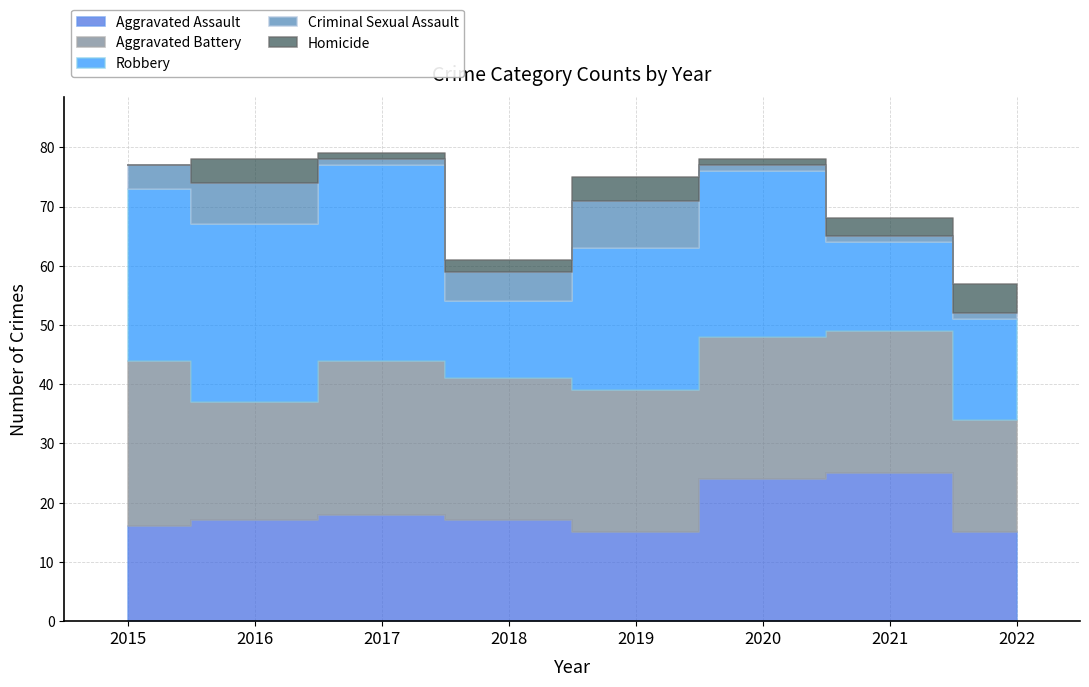

The value of Robbery at 2021 is 15. True or false?

True